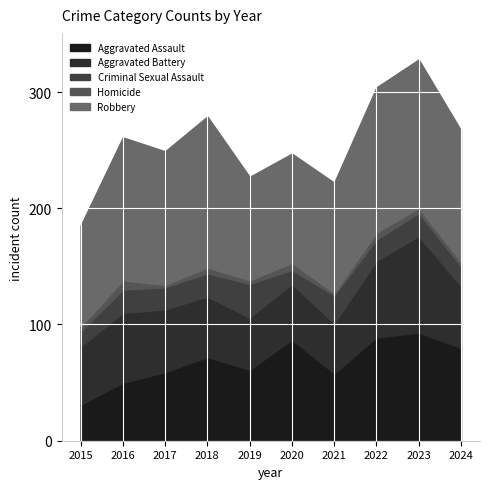

At which category does Robbery reach its first local valley?

2017